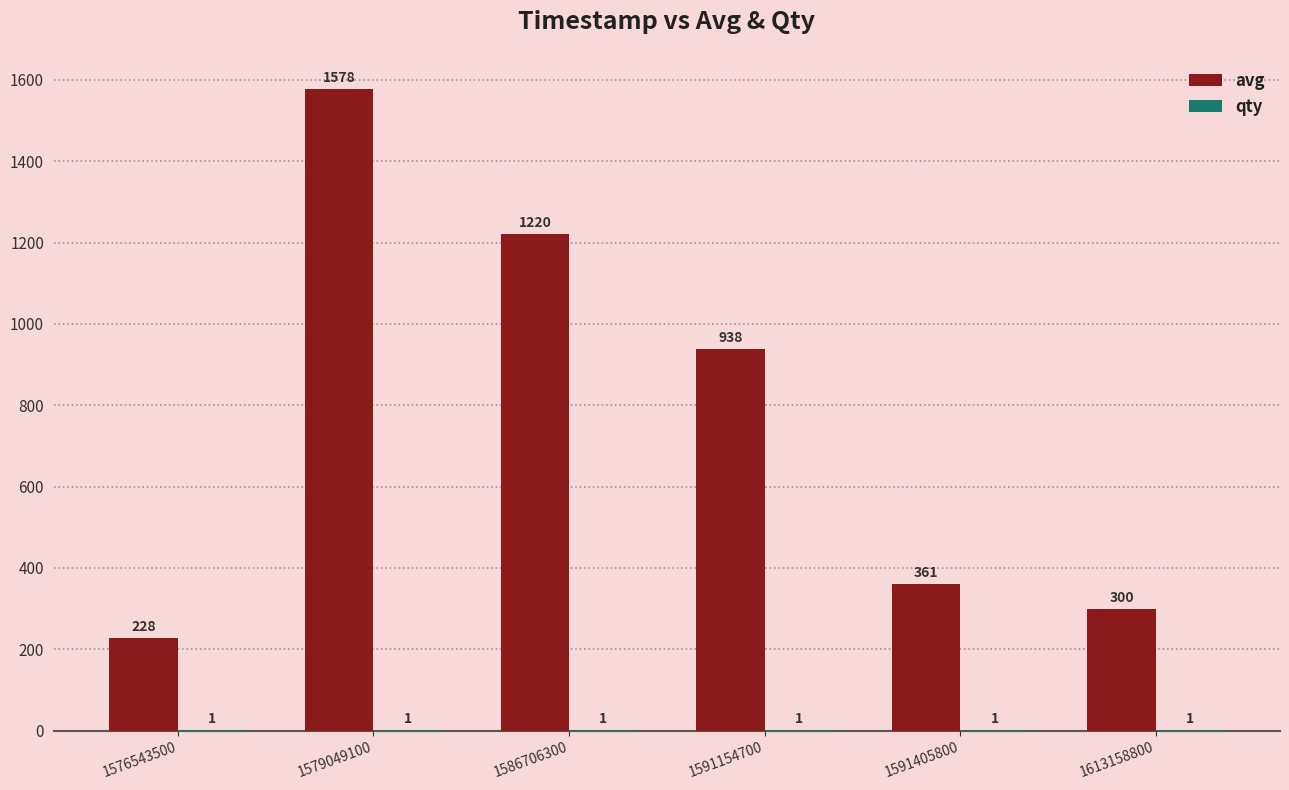

At which label is avg closest to 903?

1591154700